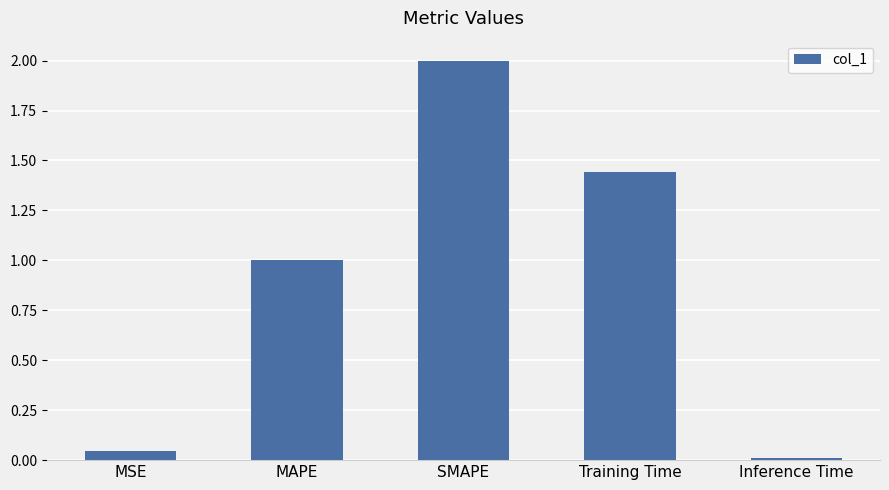

What is the label of the 2nd bar from the left?

MAPE